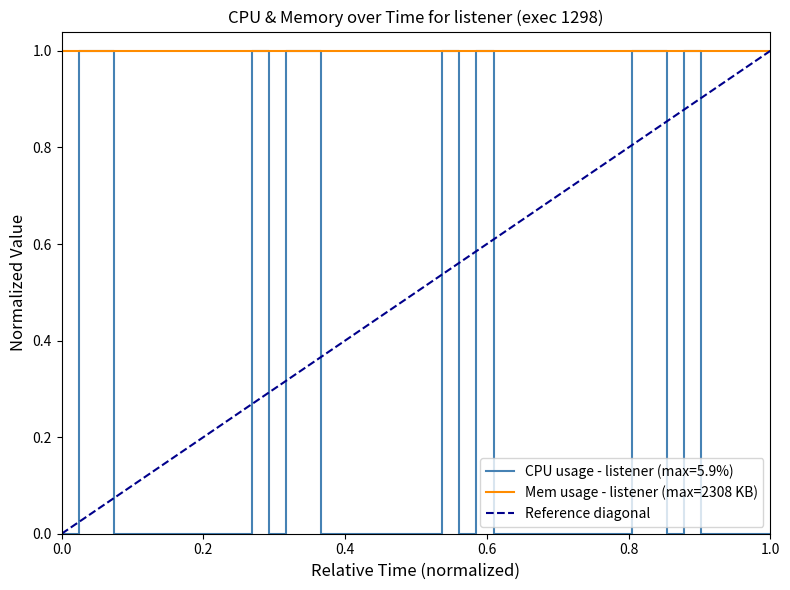

True or false: the data has more than 0 interior local peaks.

True